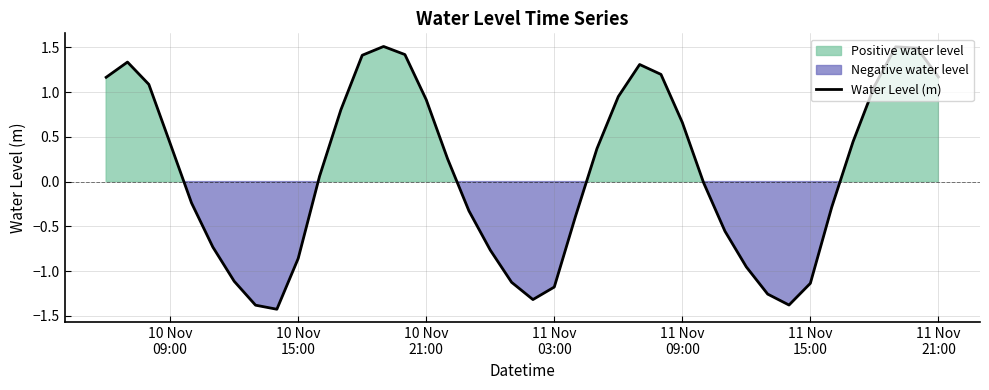

What is the sum of all values?

4.1